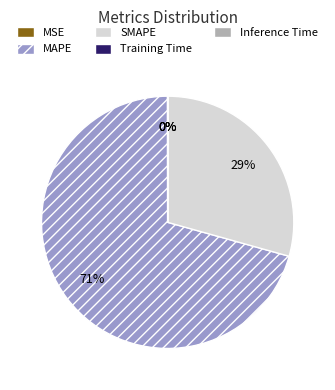

What percentage is the SMAPE slice, to the nearest percent?

29%